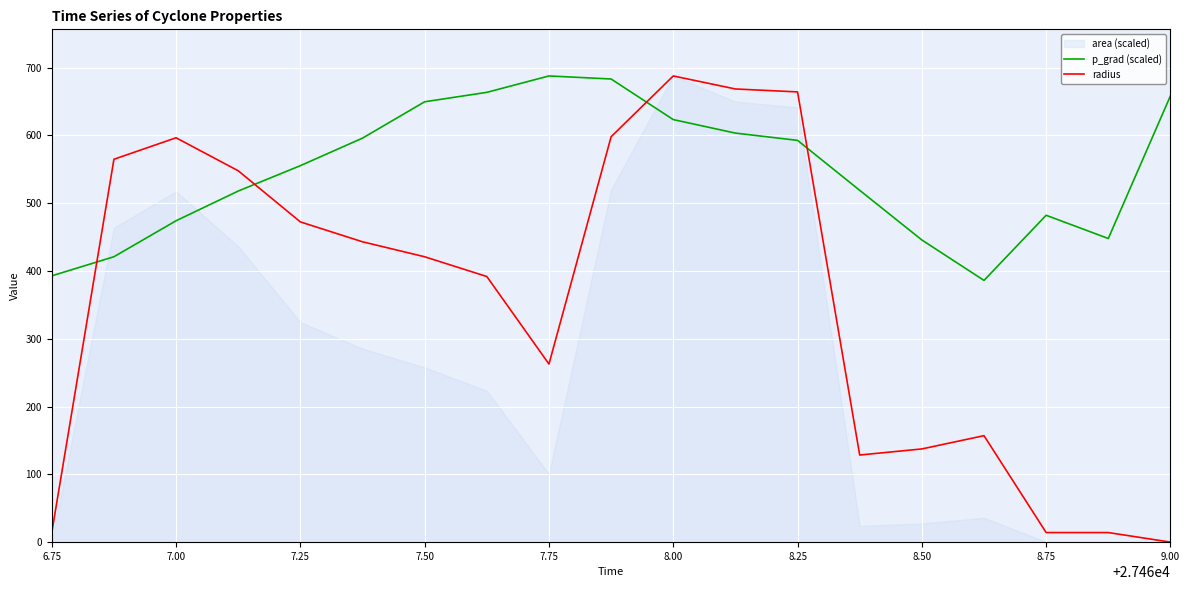

True or false: p_grad and radius cross at least once.

True